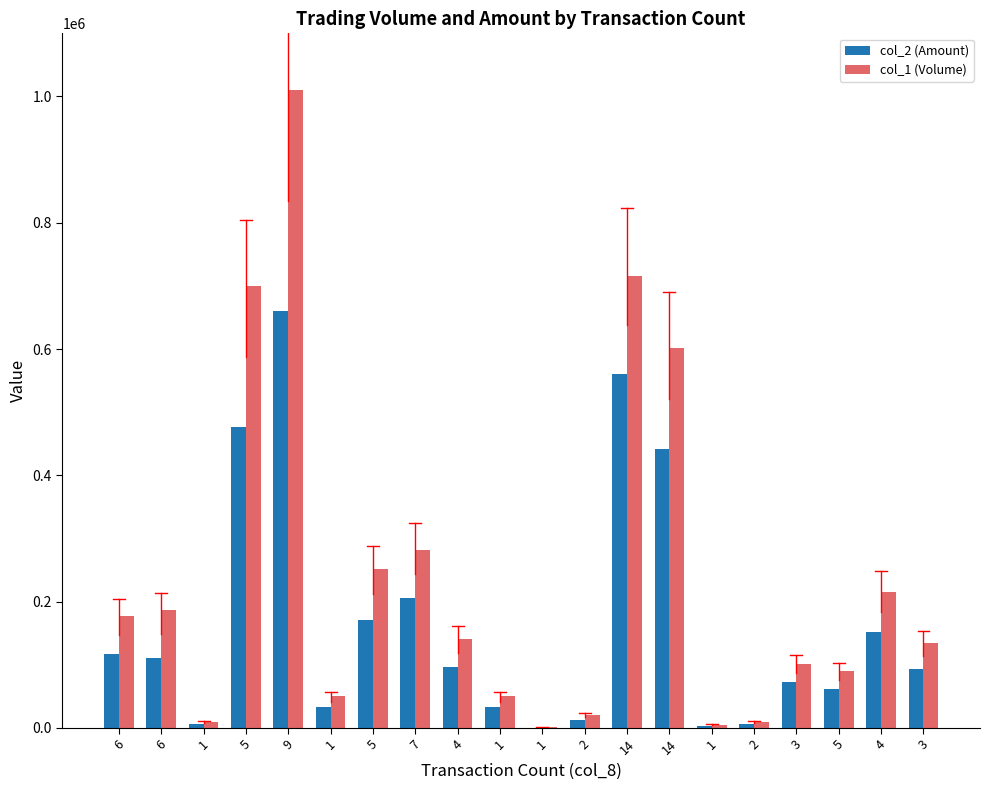

At which label is col_2 (Amount) closest to 330130?

14